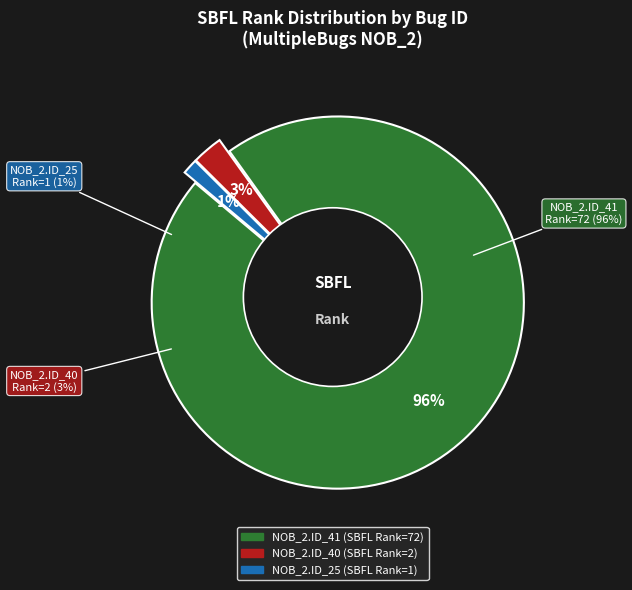

True or false: _MultipleBugs_.NOB_2.ID_25 accounts for 1% of the total.

True